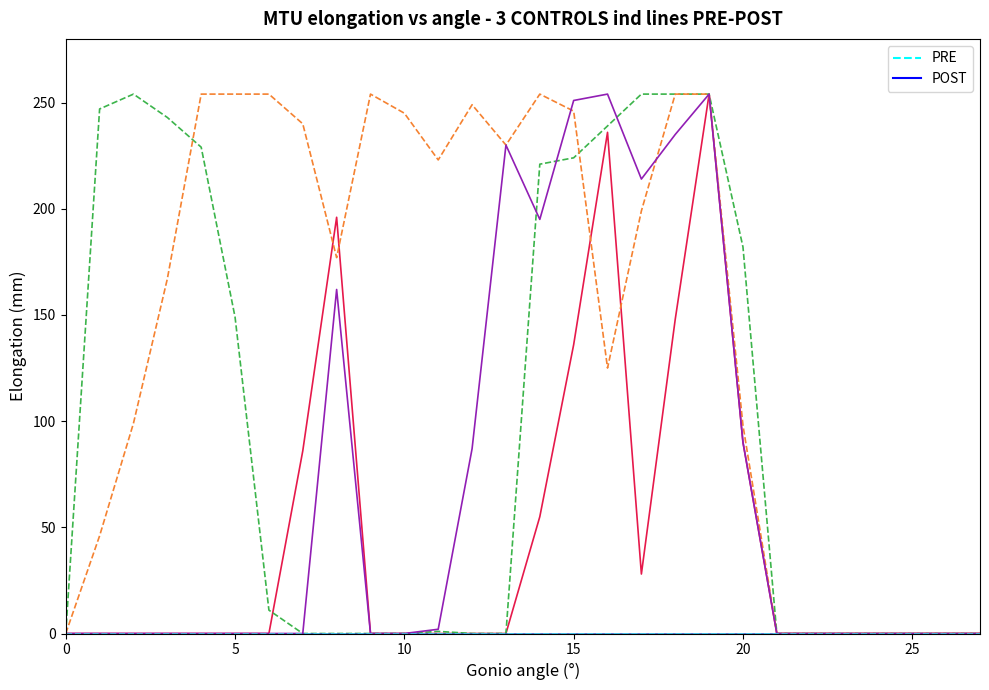

Does the chart display data point markers on the line(s)?

No